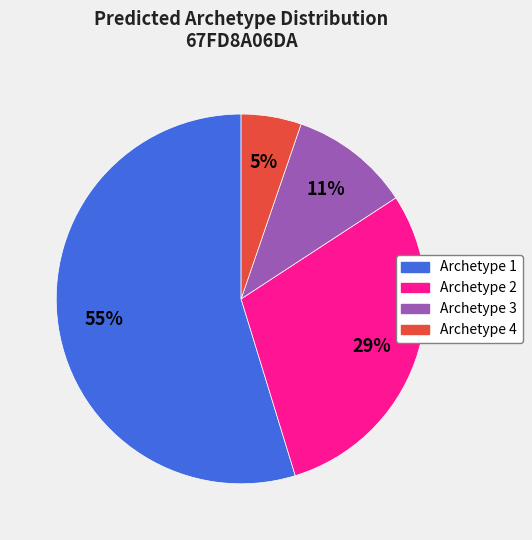

To the nearest percent, what portion does Archetype 4 represent?

5%